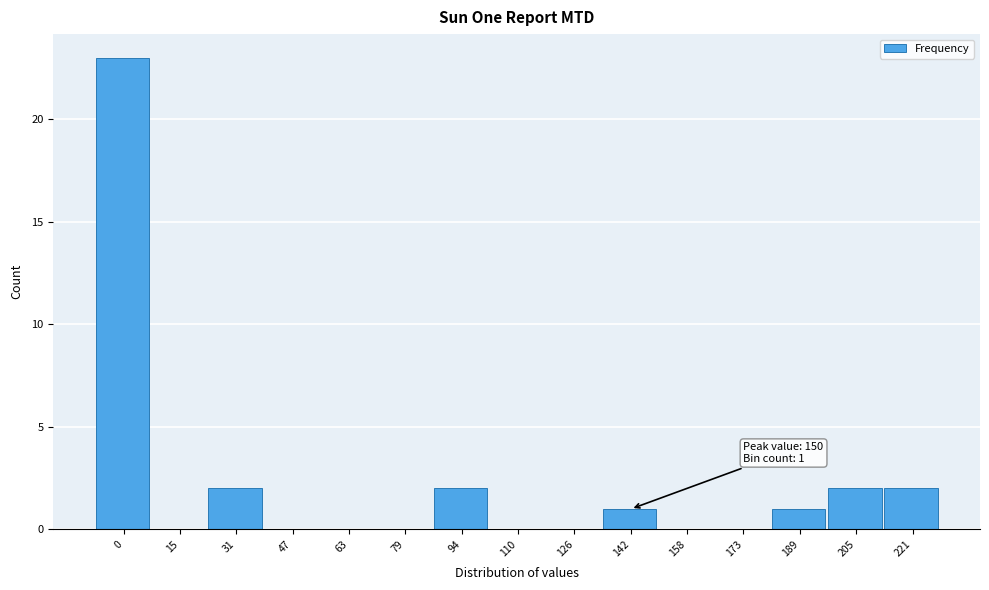

Reading left to right, list all the values displayed in this chart.

0=23	15=0	31=2	47=0	63=0	79=0	94=2	110=0	126=0	142=1	158=0	173=0	189=1	205=2	221=2